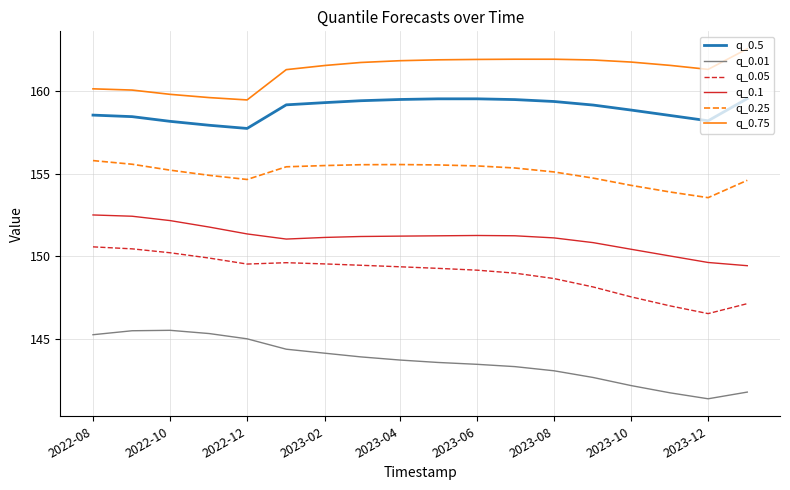

Rank the series by their maximum value, from lowest to highest.

q_0.01, q_0.05, q_0.1, q_0.25, q_0.5, q_0.75